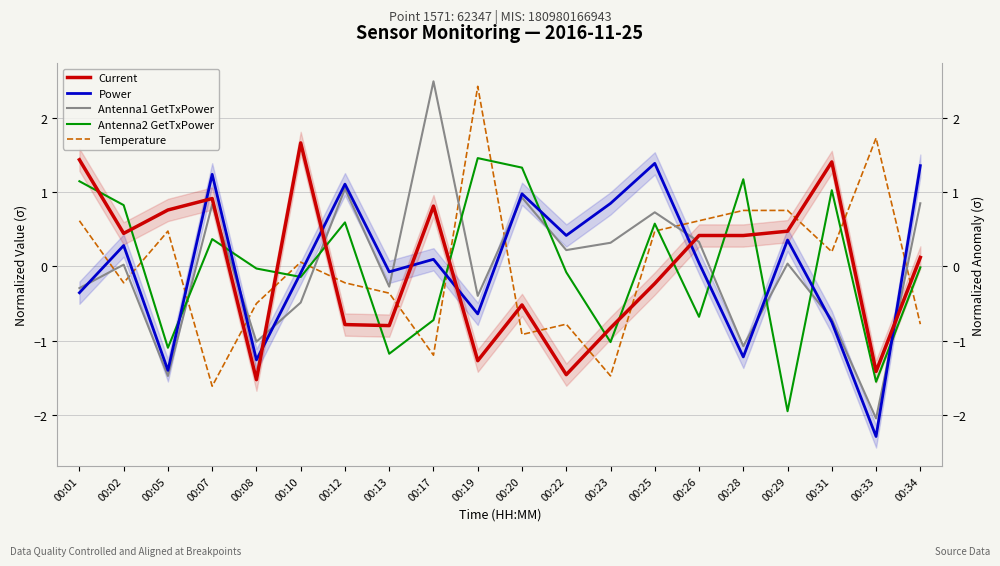

What are all the series names shown in the legend?

Current, Power, Antenna1 GetTxPower, Antenna2 GetTxPower, Temperature